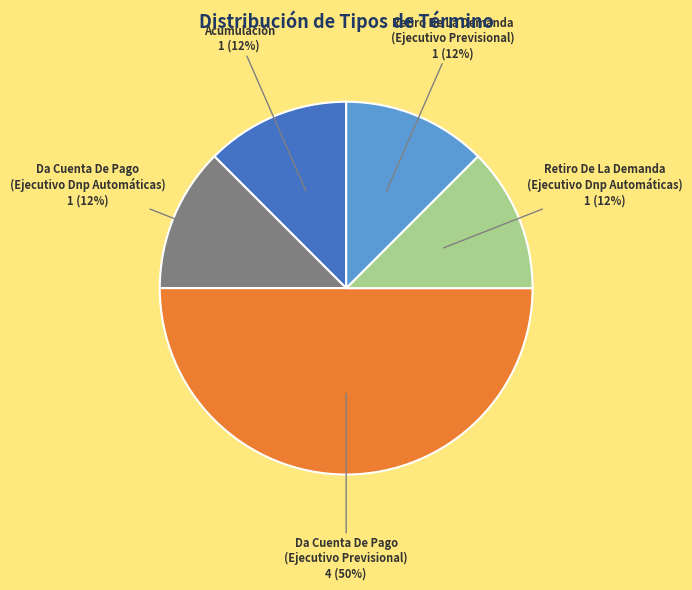

Rank the categories by value from highest to lowest.

Da Cuenta De Pago
(Ejecutivo Previsional), Acumulación, Da Cuenta De Pago
(Ejecutivo Dnp Automáticas), Retiro De La Demanda
(Ejecutivo Dnp Automáticas), Retiro De La Demanda
(Ejecutivo Previsional)